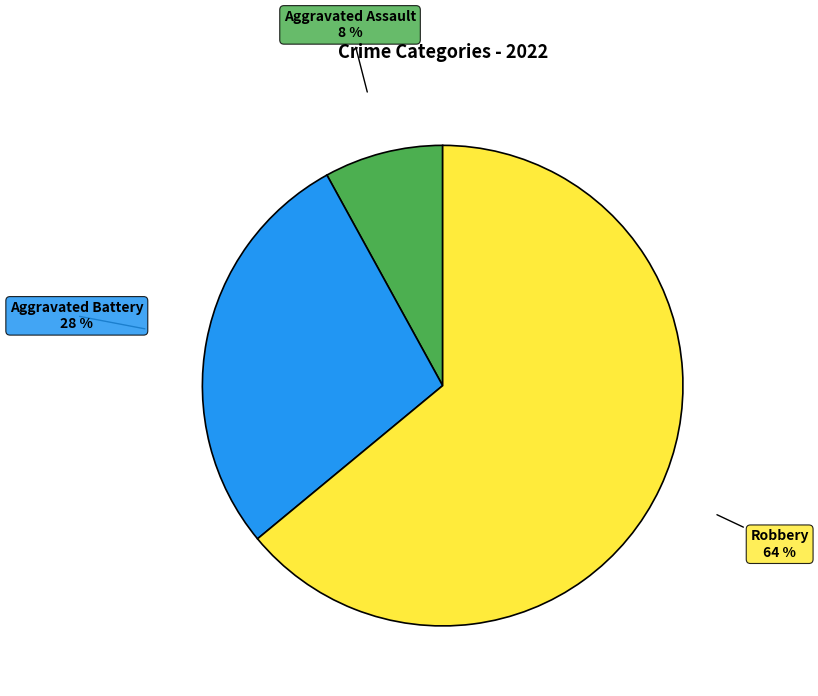

To the nearest percent, what is the difference between the largest and smallest slice percentages?

56%